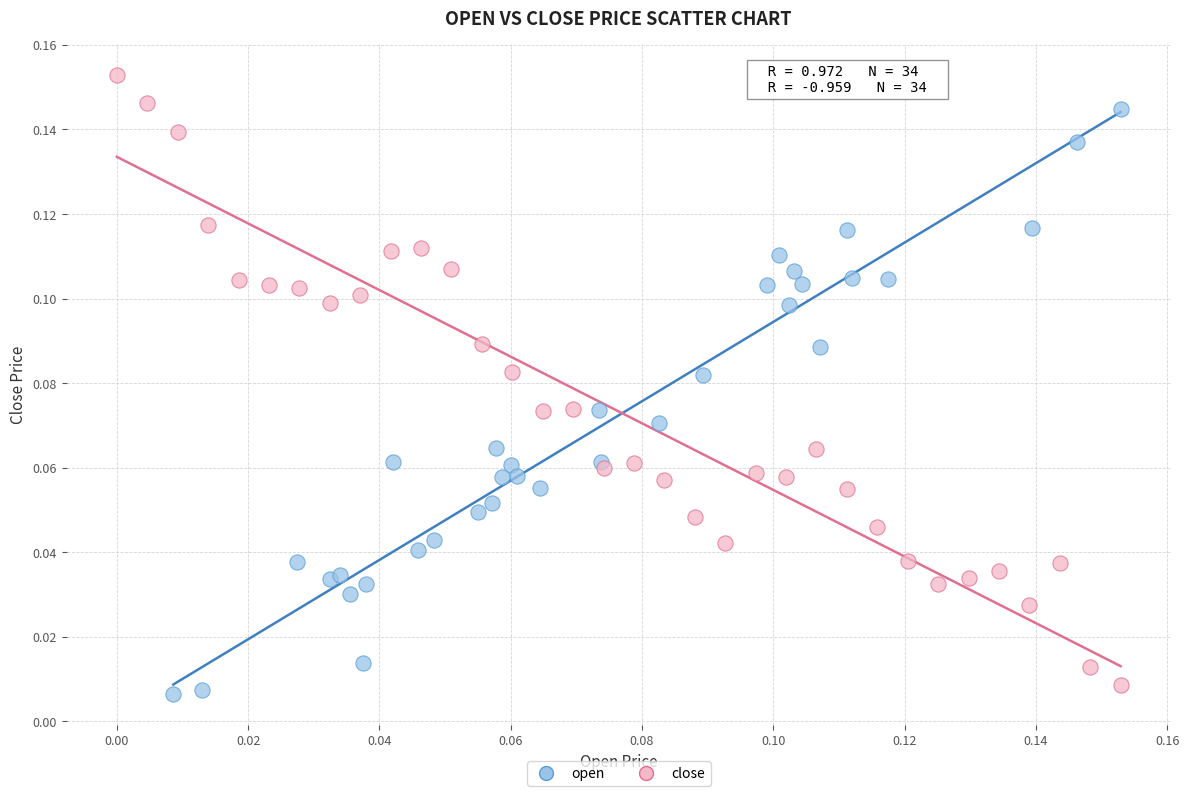

Which series has the widest spread of Y values?

close